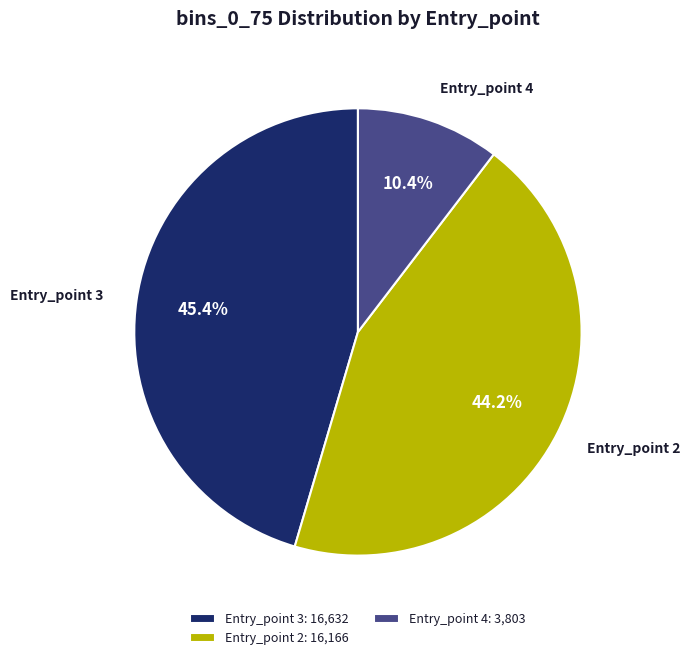

Between Entry_point 3 and Entry_point 4, which is larger?

Entry_point 3